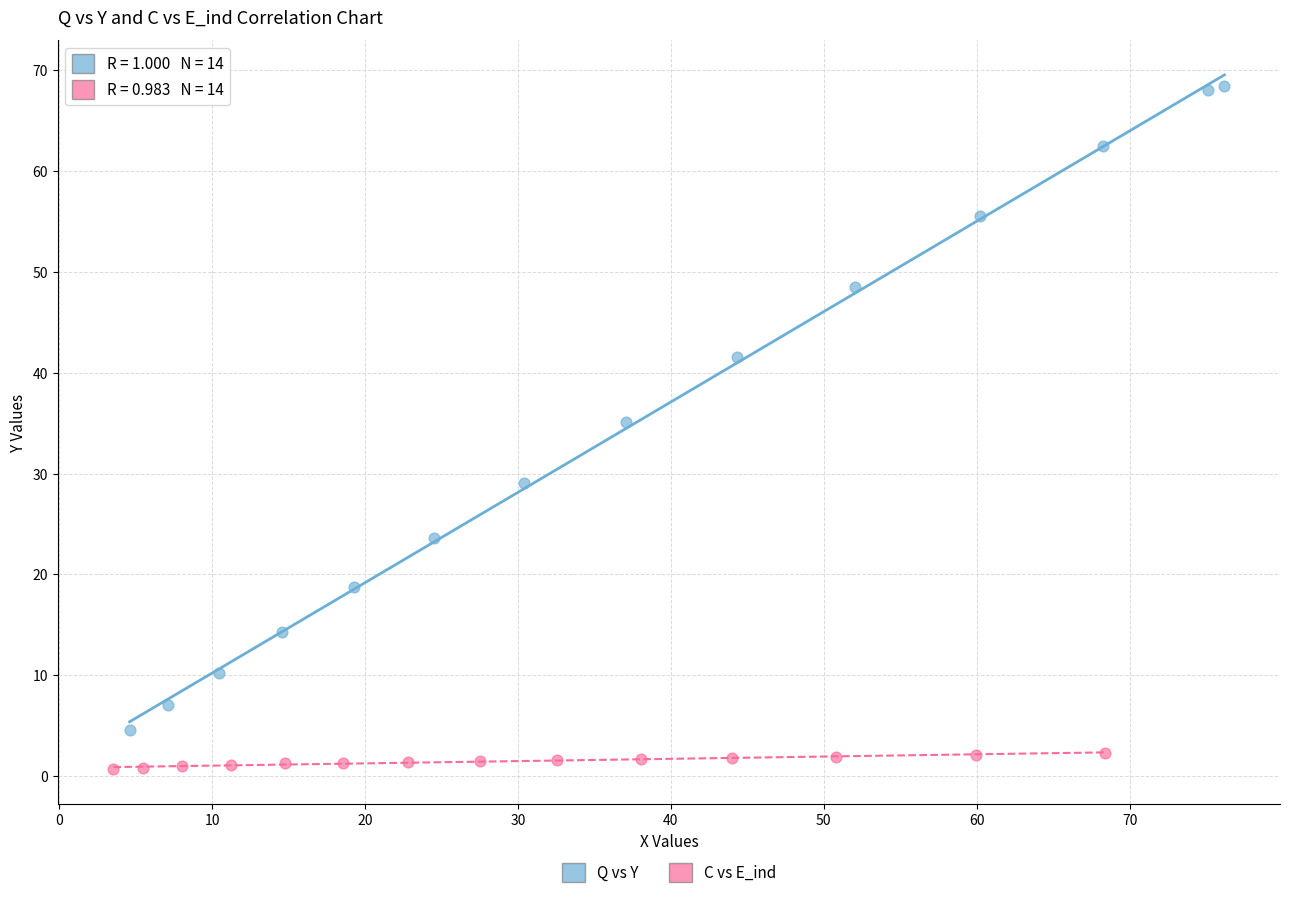

Which series contains the highest Y value?

Q vs Y